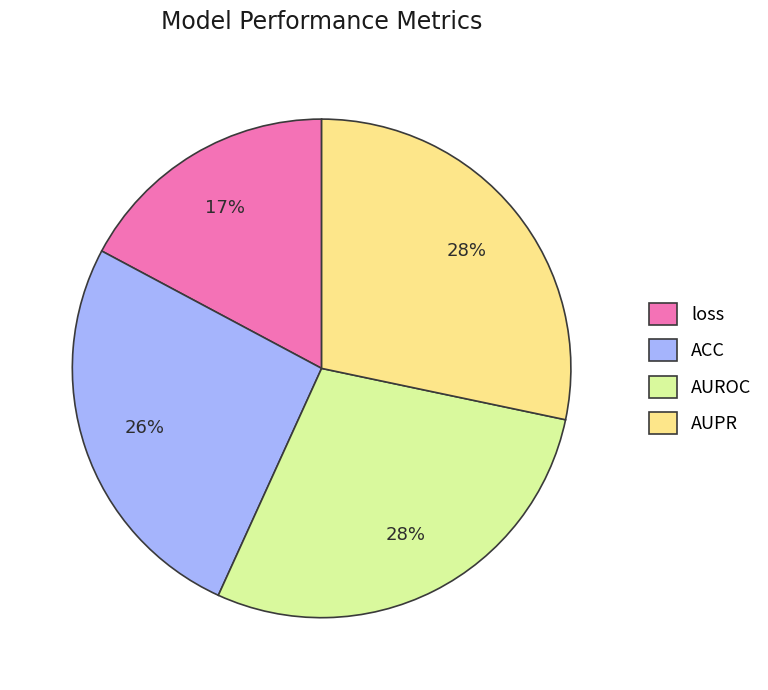

How many segments does this pie chart have?

4